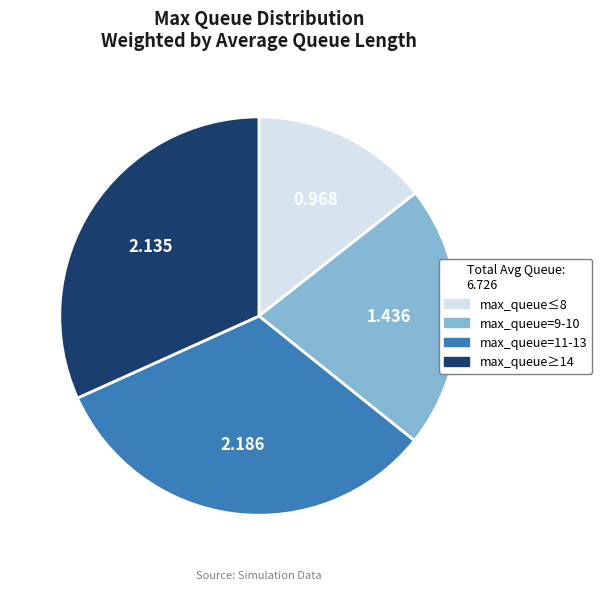

How many slices are in this pie chart?

4